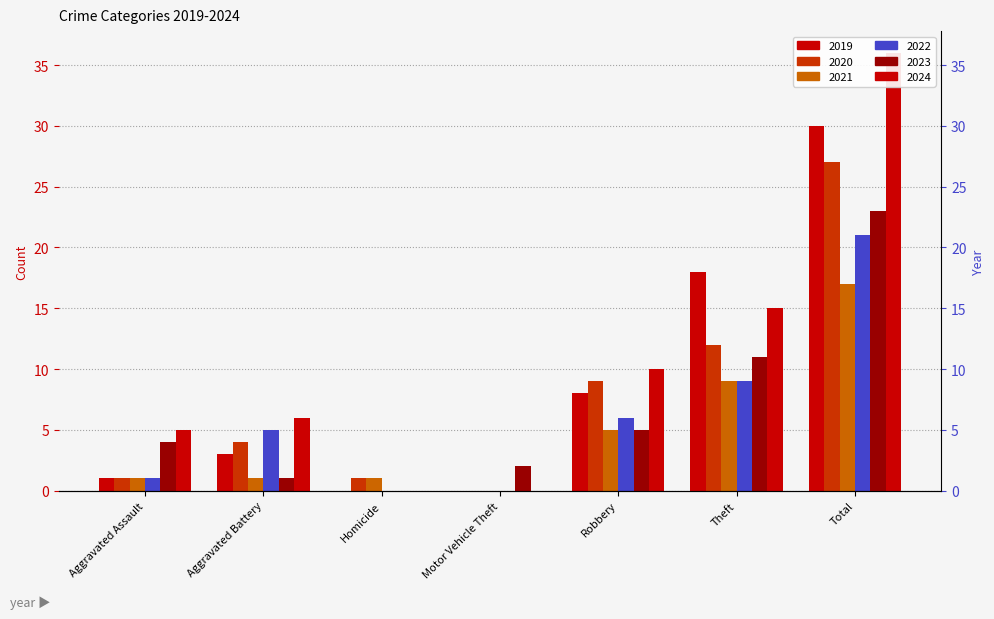

Count the number of data series in this chart.

6